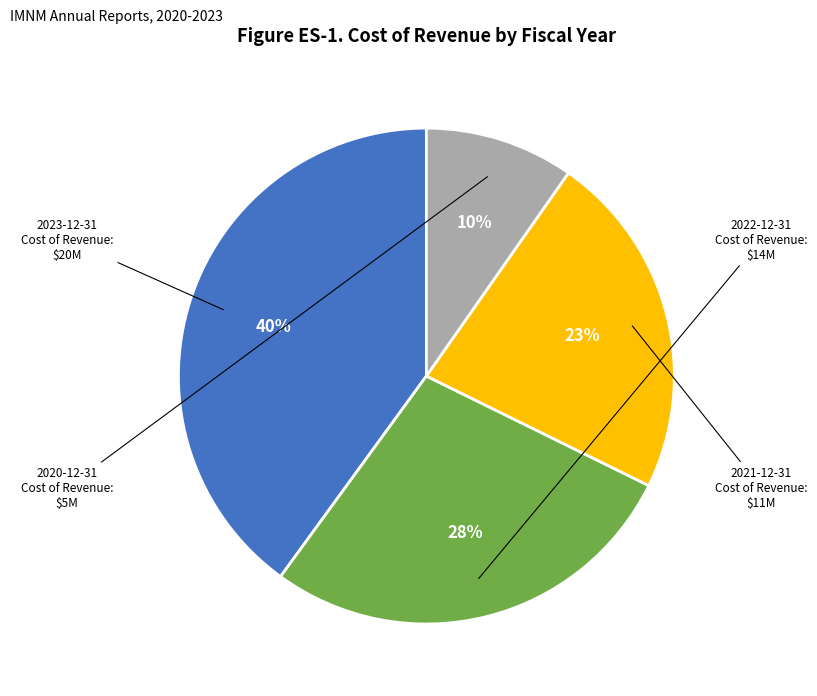

Is 2023-12-31 the majority of the pie?

No